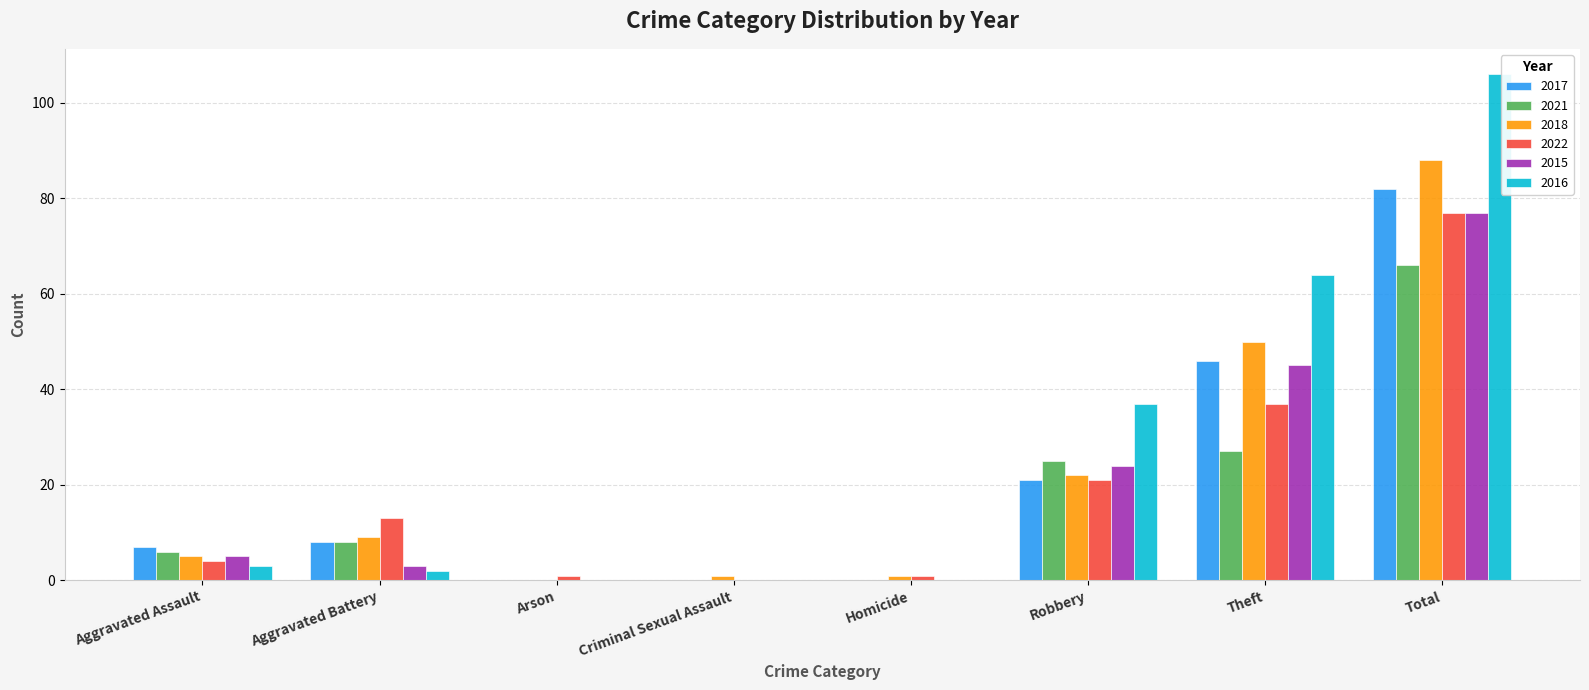

Which category has the highest value across all series?

Total